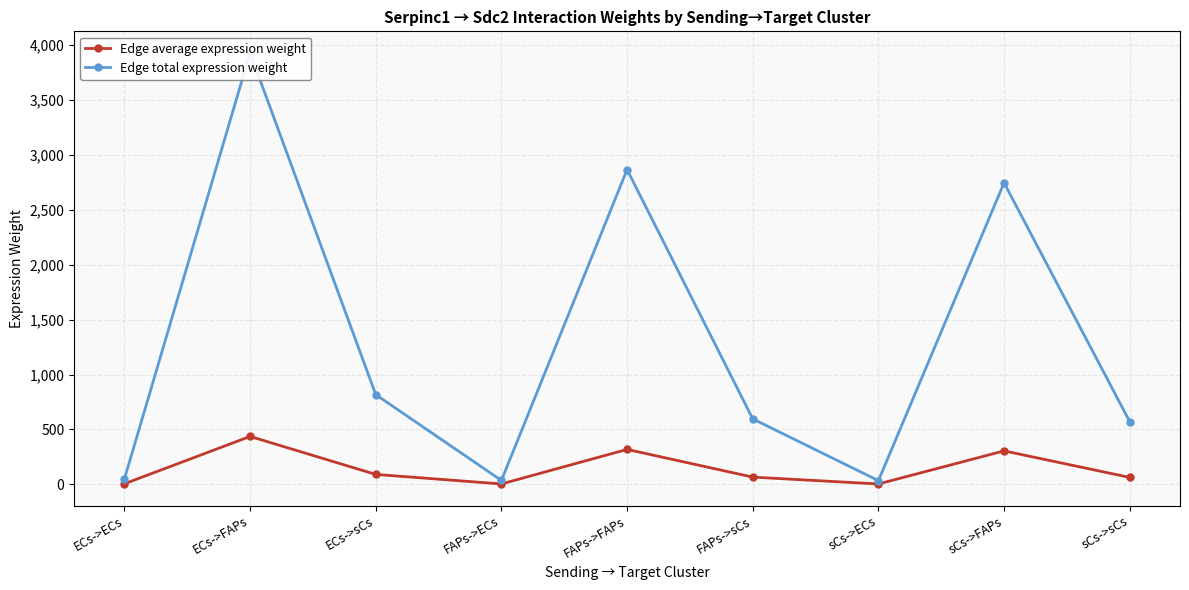

In Edge average expression weight, how many points are higher than both neighbors (excluding endpoints)?

3